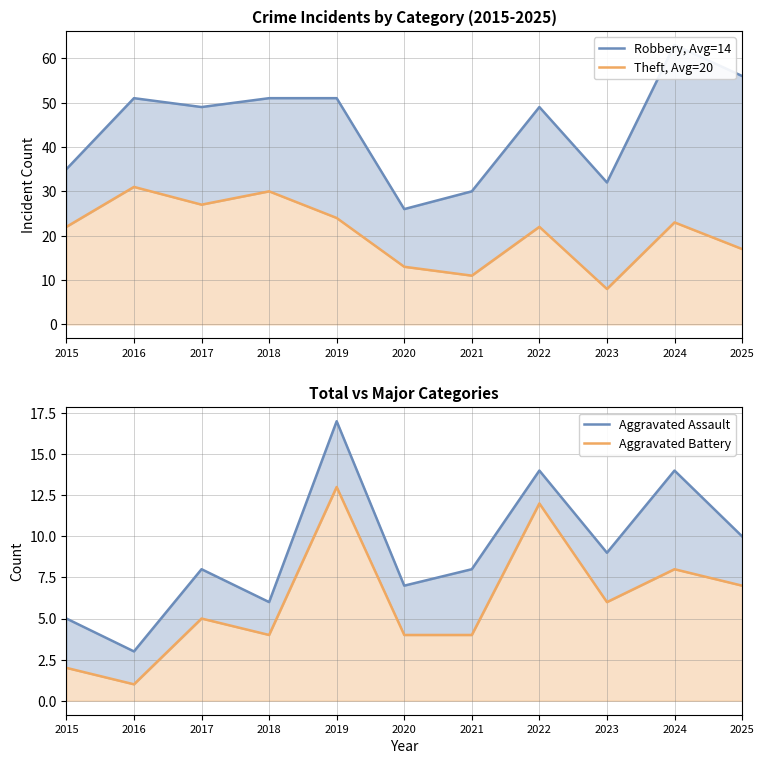

How many interior local valleys does the Aggravated Battery series have?

3